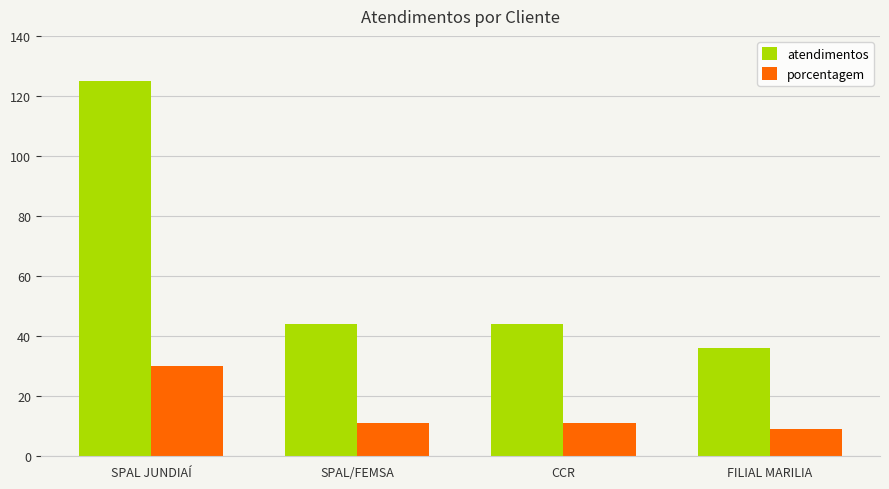

At how many categories does at least one series exceed 10?

4